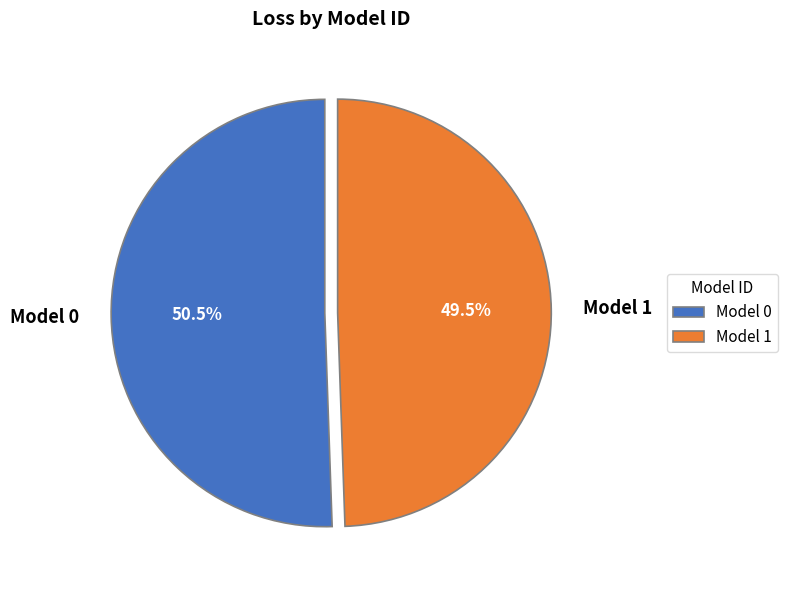

What is the ratio of the value at Model 1 to the value at Model 0?

1.0